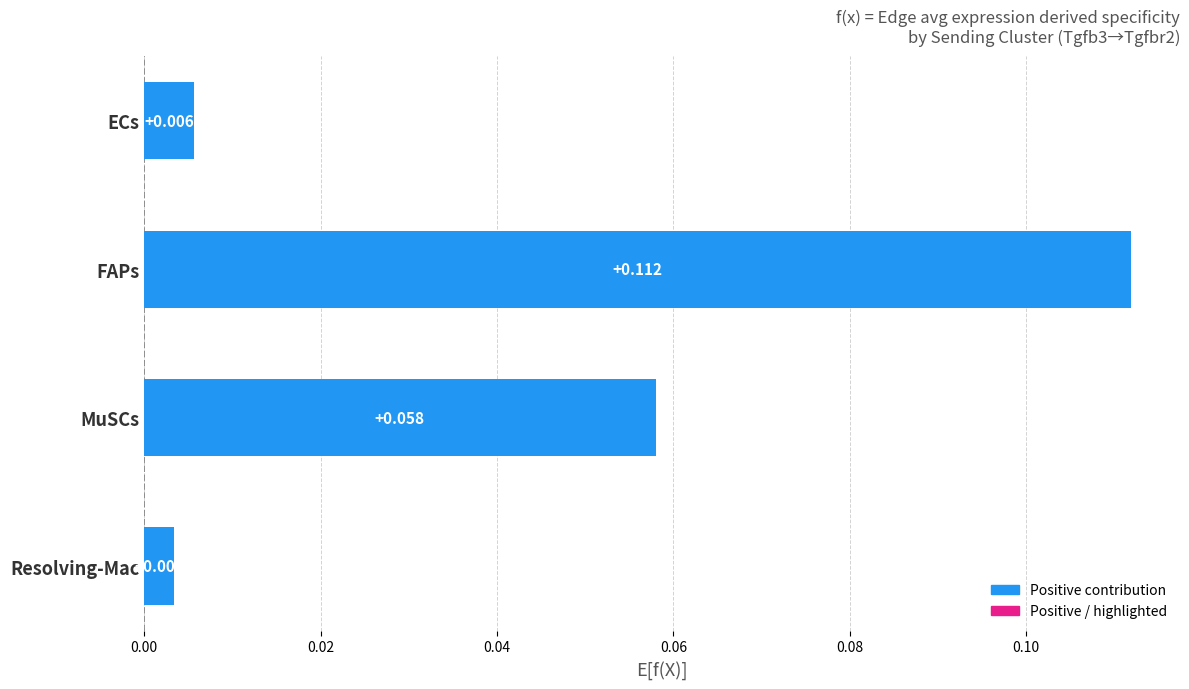

How many categories are shown in the chart?

4